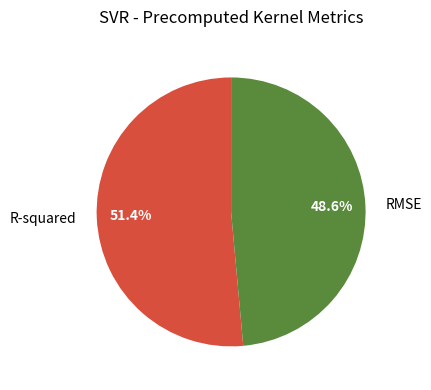

Between RMSE and R-squared, which is larger?

R-squared